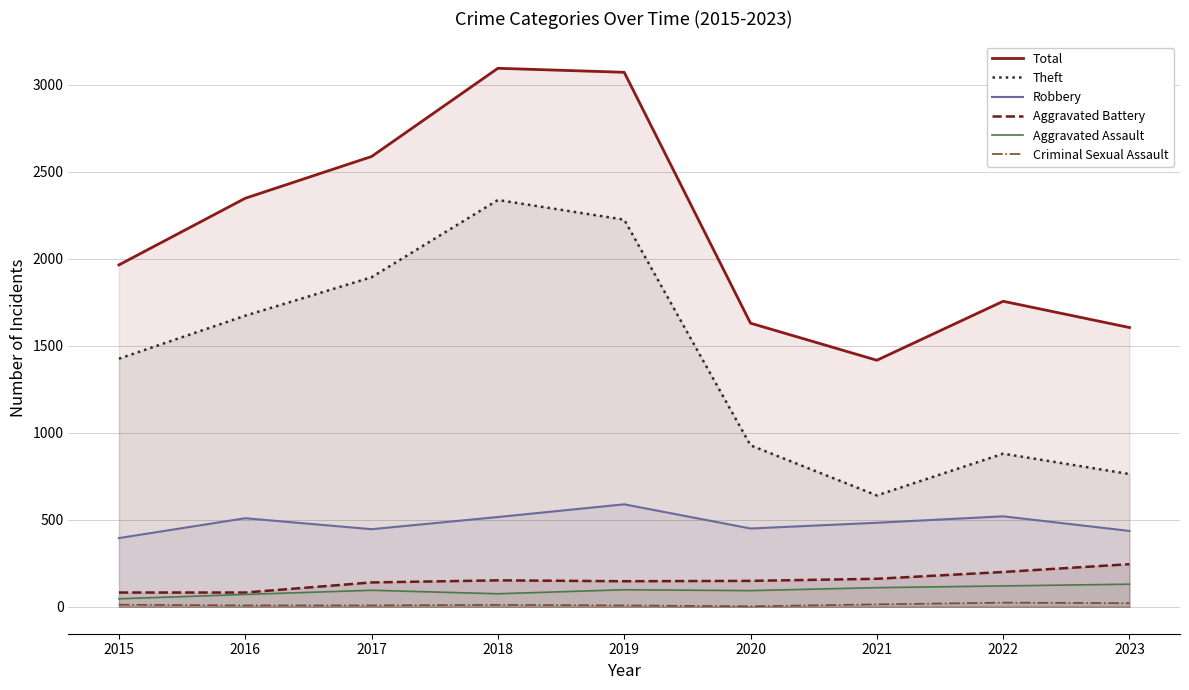

Rank the series at 2019 from lowest to highest value.

Criminal Sexual Assault, Aggravated Assault, Aggravated Battery, Robbery, Theft, Total